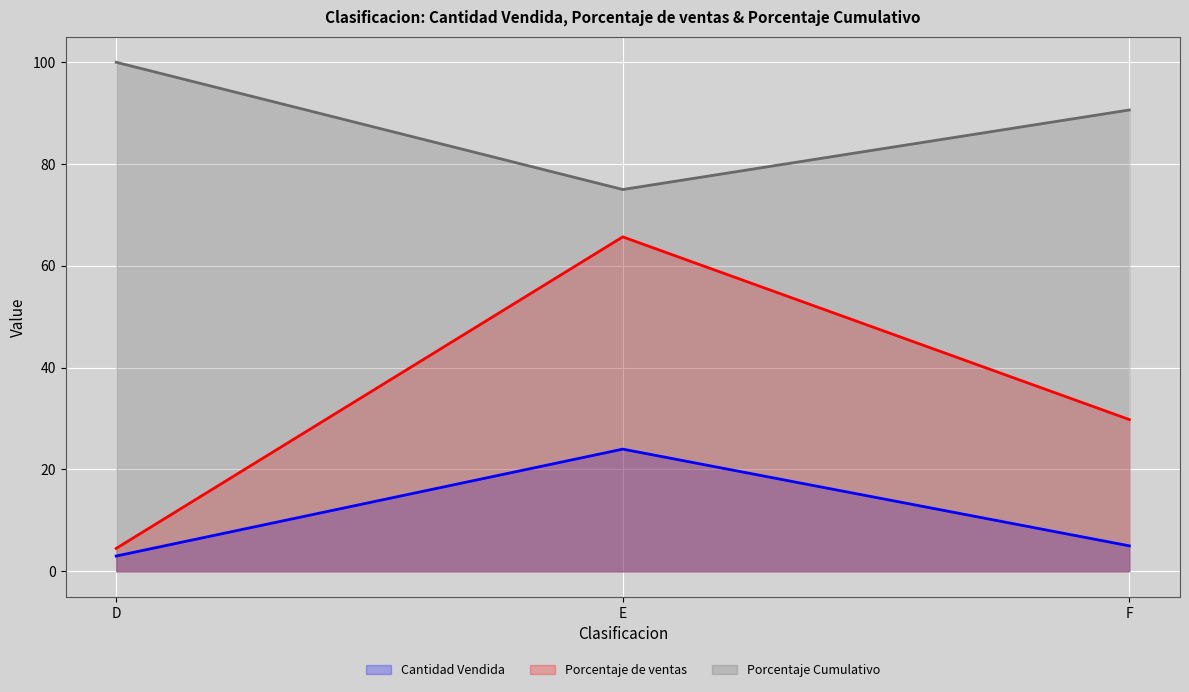

What is the value of the Cantidad Vendida point at the 2nd from the left?

24.0